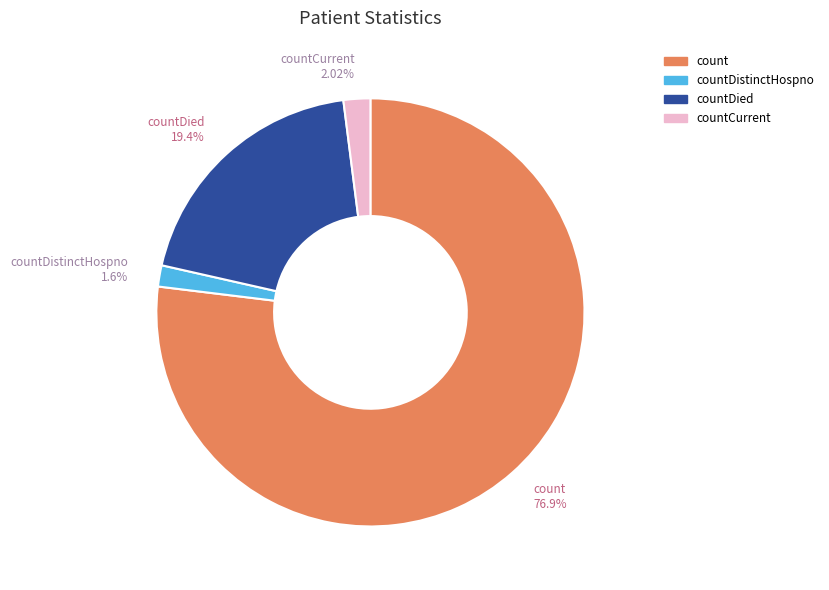

Is there a majority slice in this chart?

Yes